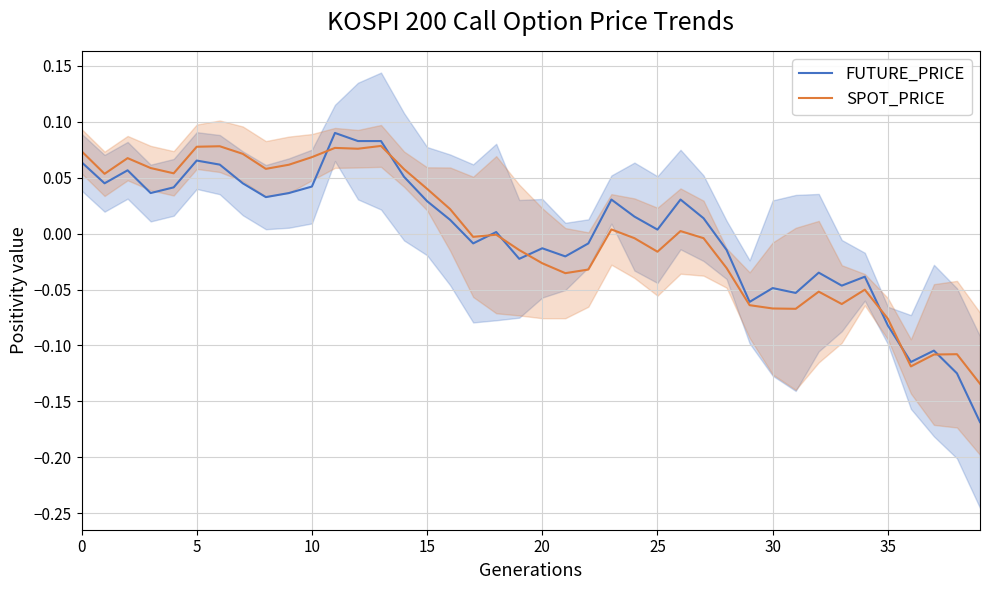

Between 8 and 26, which series saw the biggest shift?

SPOT_PRICE